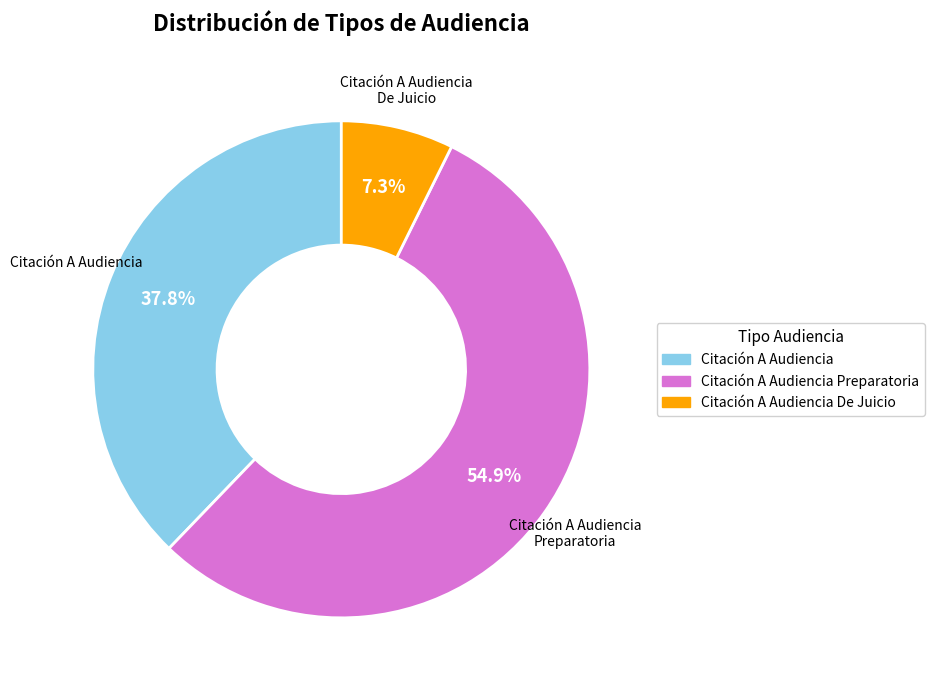

Which slice represents more than half of the pie?

Citación A Audiencia Preparatoria